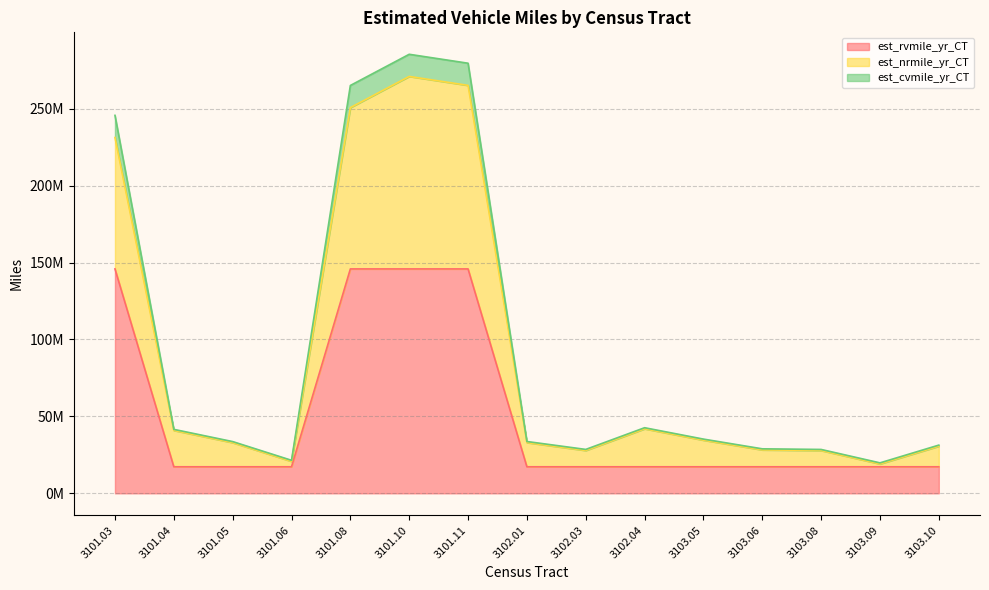

Reading right to left, what are all the values shown in this chart?

est_rvmile_yr_CT: 17256057.4	17256057.4	17256057.4	17256057.4	17256057.4	17256057.4	17256057.4	17256057.4	145862434.1	145862434.1	145862434.1	17256057.4	17256057.4	17256057.4	145862434.1
est_nrmile_yr_CT: 30638705.9	19097457.0	27818069.9	28224851.4	34545260.8	41938310.2	27835754.1	32981181.0	265163351.0	270967154.0	250702408.7	20761495.6	32928956.8	40873995.6	231271382.9
est_cvmile_yr_CT: 31343333.1	19802084.2	28522697.1	28929478.6	35249888.0	42642937.4	28540381.3	33685808.2	279563806.8	285367609.8	265102864.5	21466122.9	33633584.0	41578622.8	245671838.7